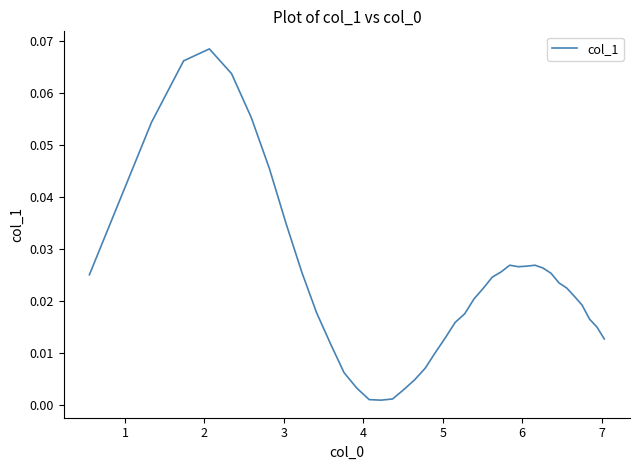

Does the chart have visible grid lines?

No